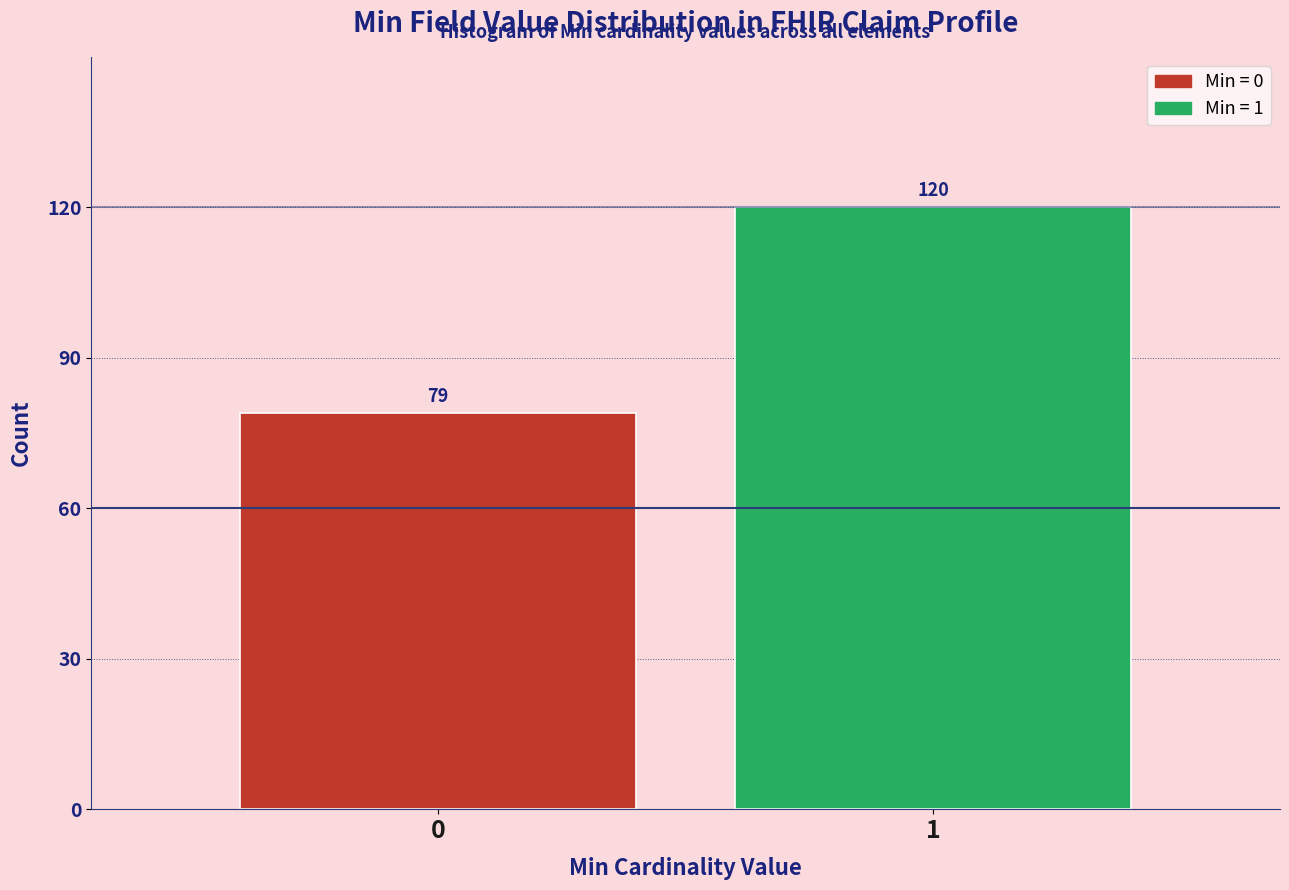

Reading left to right, extract all data points from this chart.

0=79	1=120